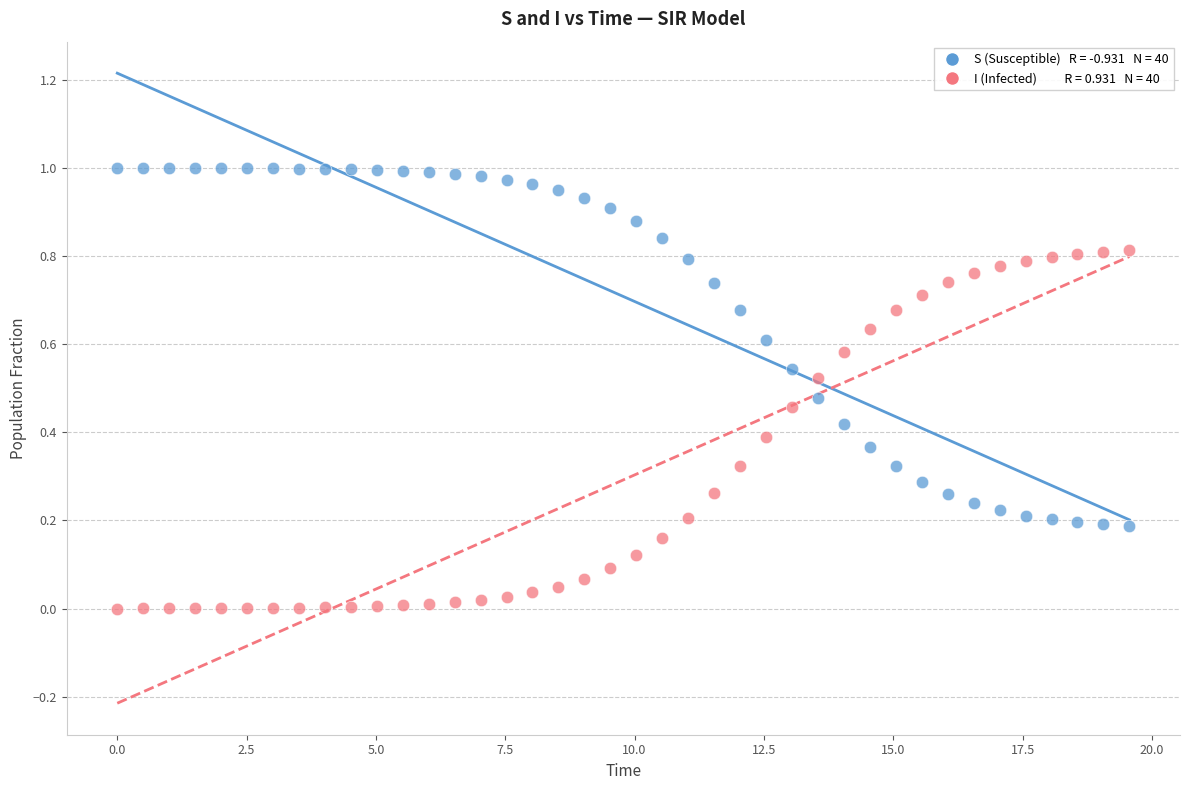

Across all data points, what is the range of X values (max minus min)?

19.6